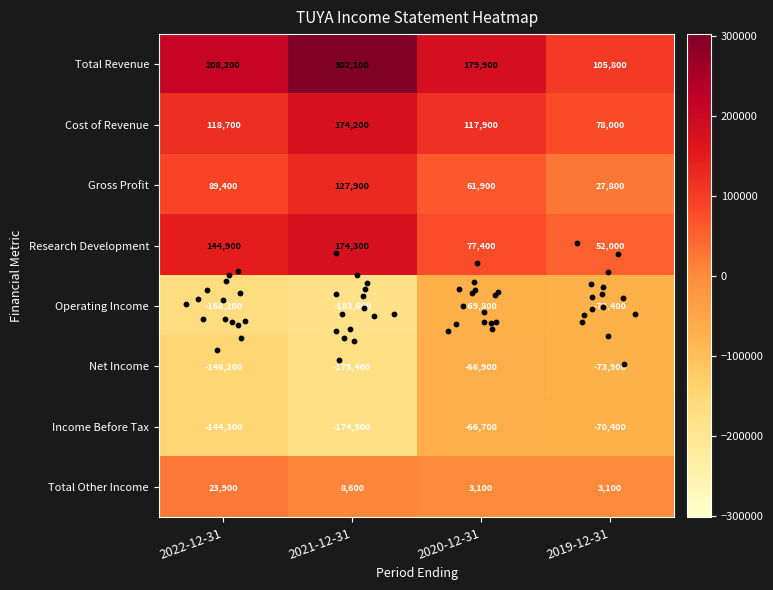

Where is Research Development nearest to the value 113150?

2022-12-31